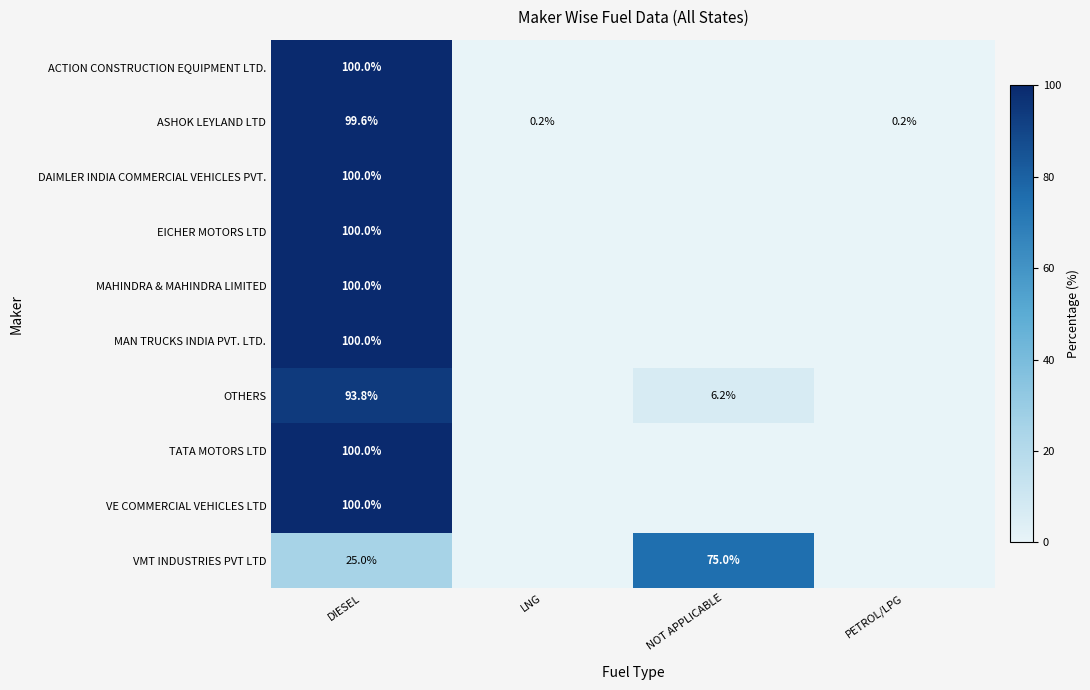

The value of ACTION CONSTRUCTION EQUIPMENT LTD. at DIESEL is 165.4. True or false?

False